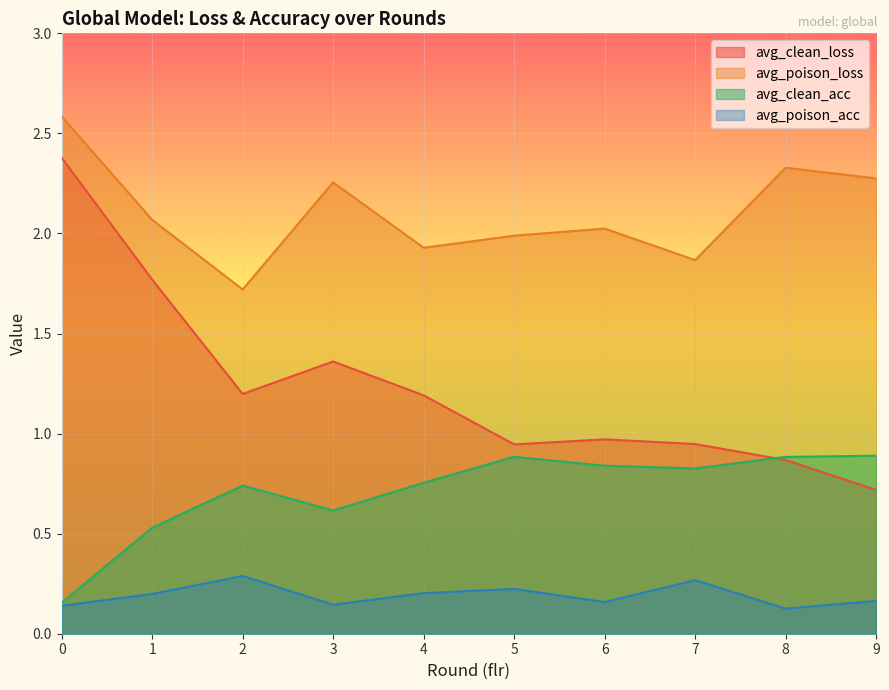

At 9, list the series in order from largest to smallest.

avg_poison_loss, avg_clean_acc, avg_clean_loss, avg_poison_acc